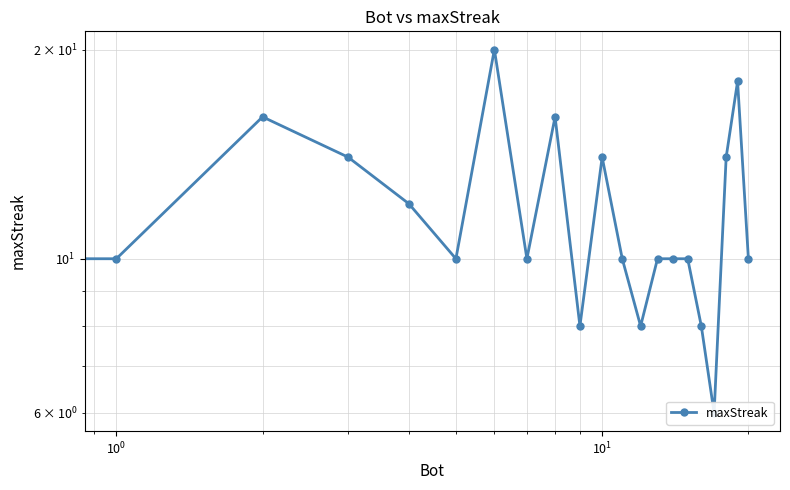

The value at 12 is 8. True or false?

True